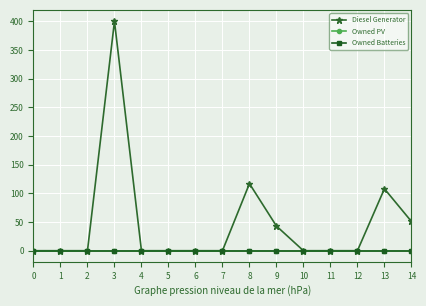

Does the chart have visible grid lines?

Yes